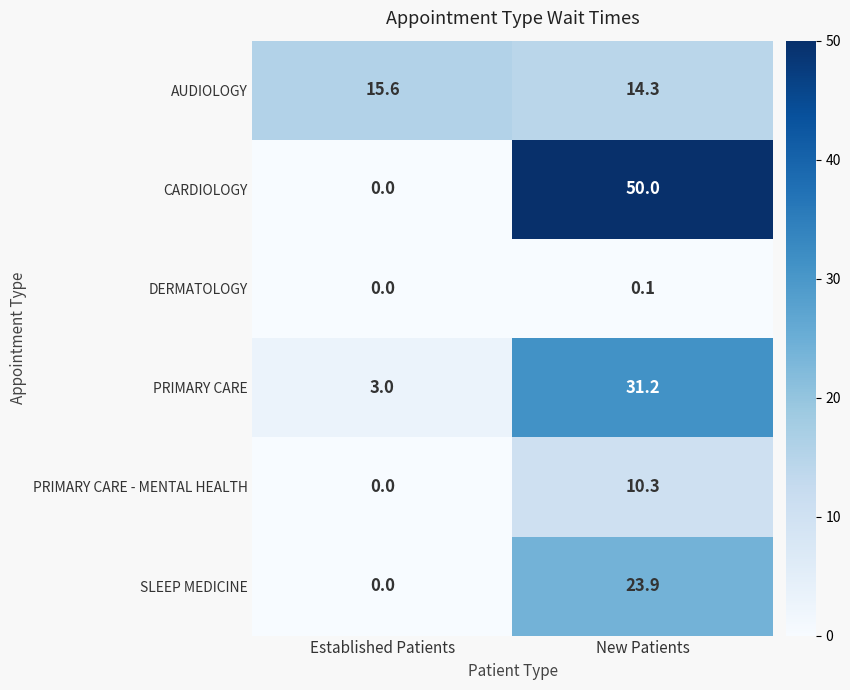

What is the difference between the maximum and minimum values in the SLEEP MEDICINE series?

23.9